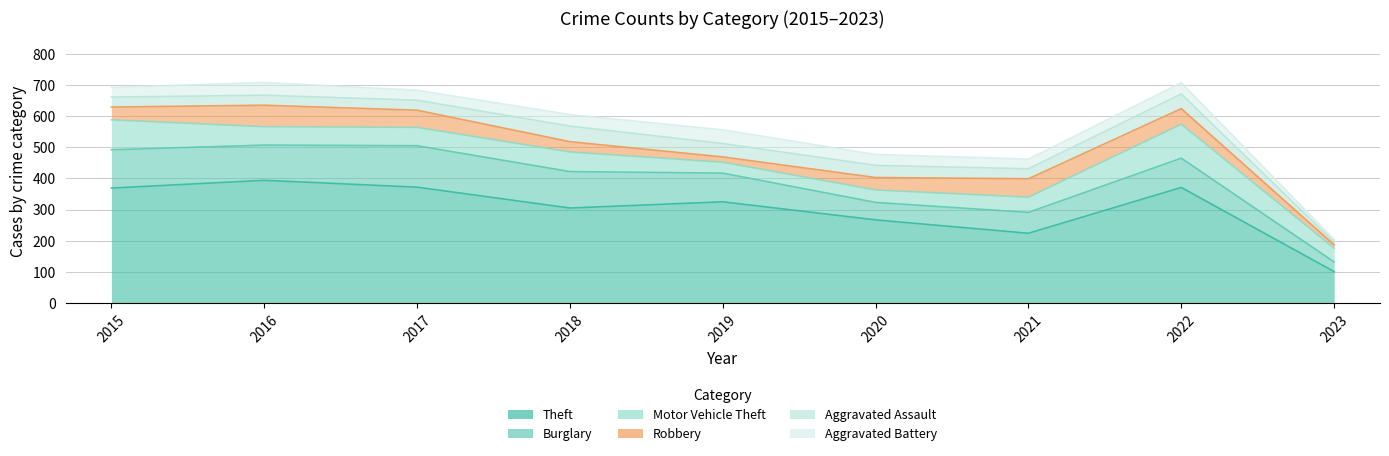

How many intersections are there between Robbery and Aggravated Battery?

2